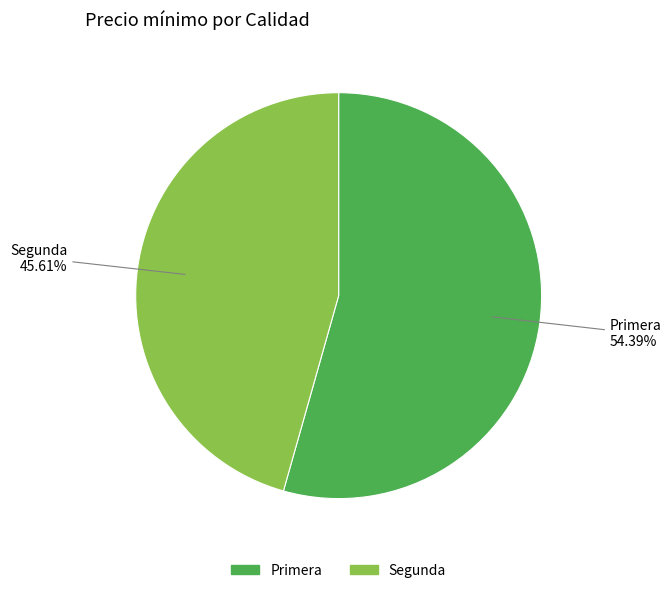

Is there any slice that represents more than half of the pie?

Yes